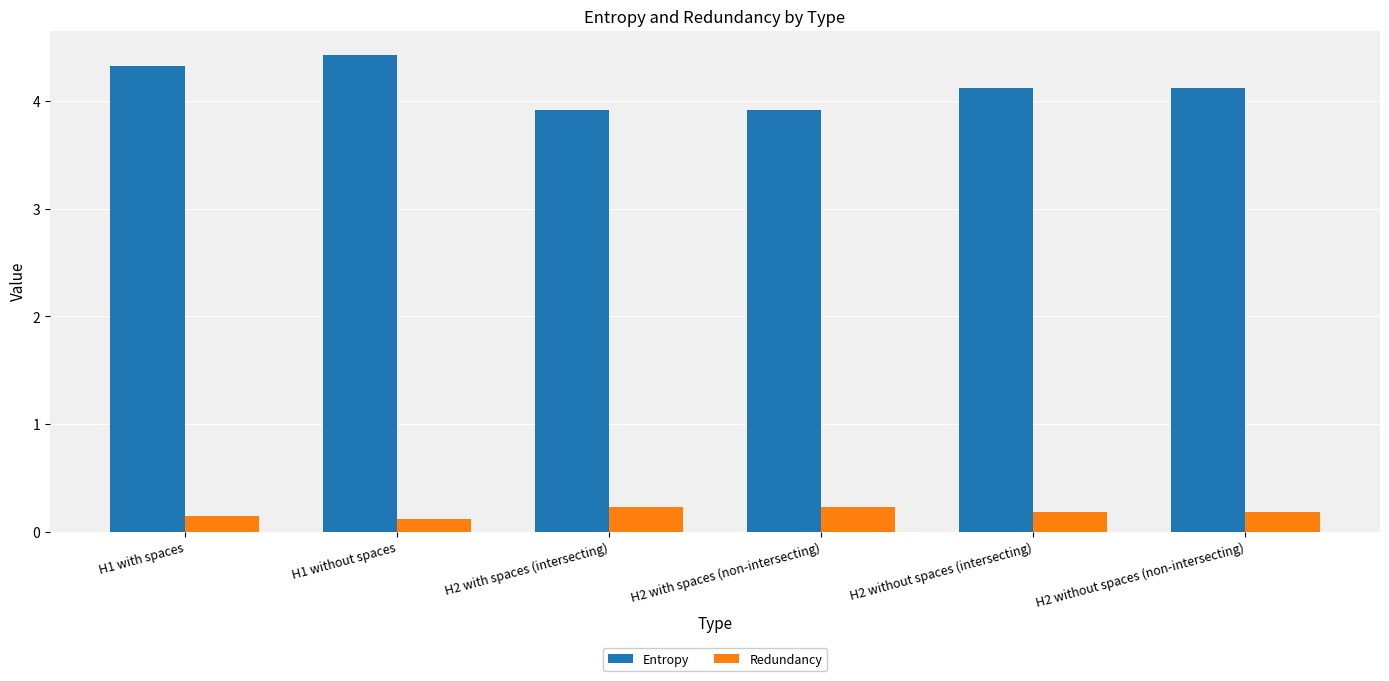

The Entropy series shows 4.4 at H1 without spaces. True or false?

True